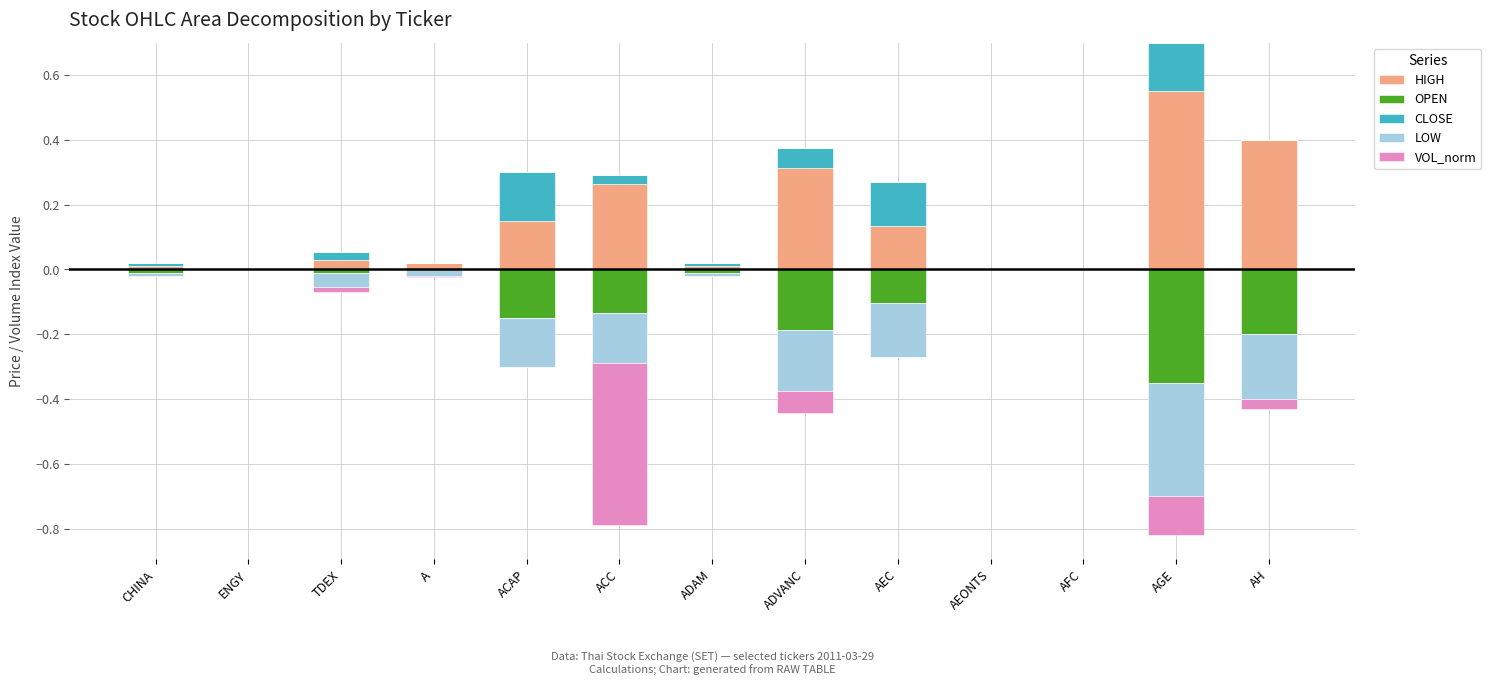

The value of HIGH at ADVANC is 0.4. True or false?

False